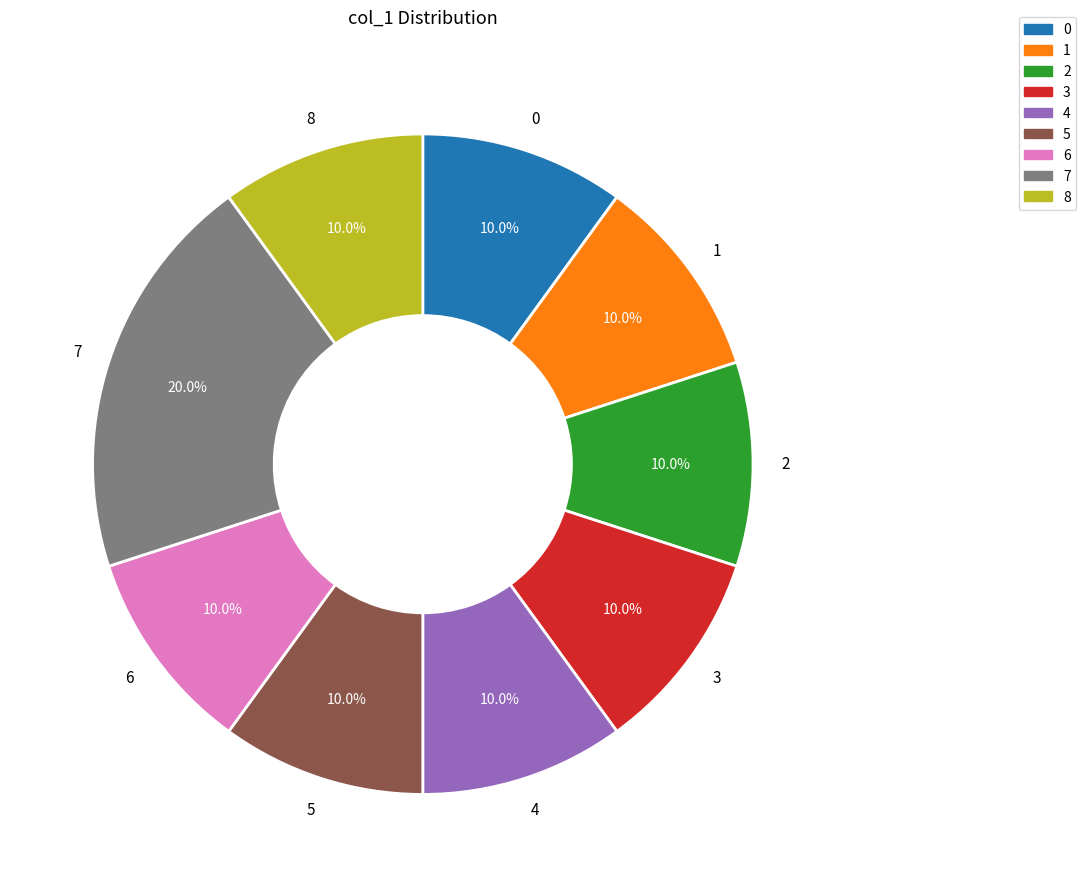

Is 7 the majority of the pie?

No